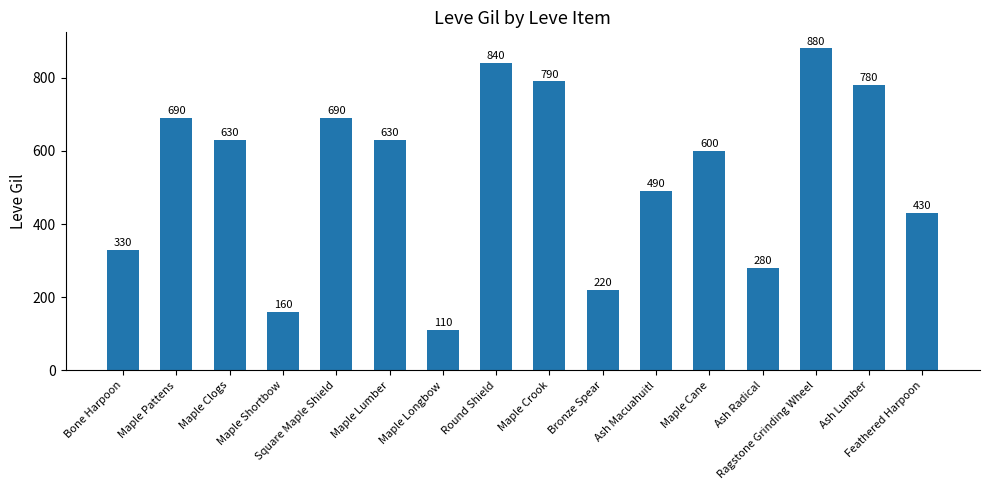

How many categories are shown in the chart?

16